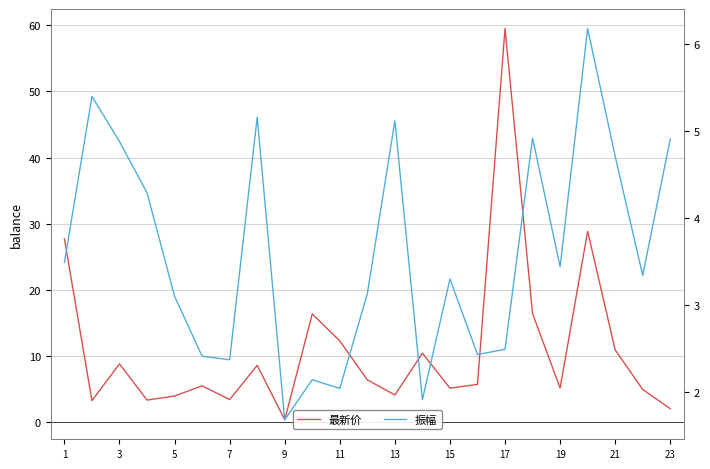

Which series ends up on top after the final intersection of 振幅 and 最新价?

振幅